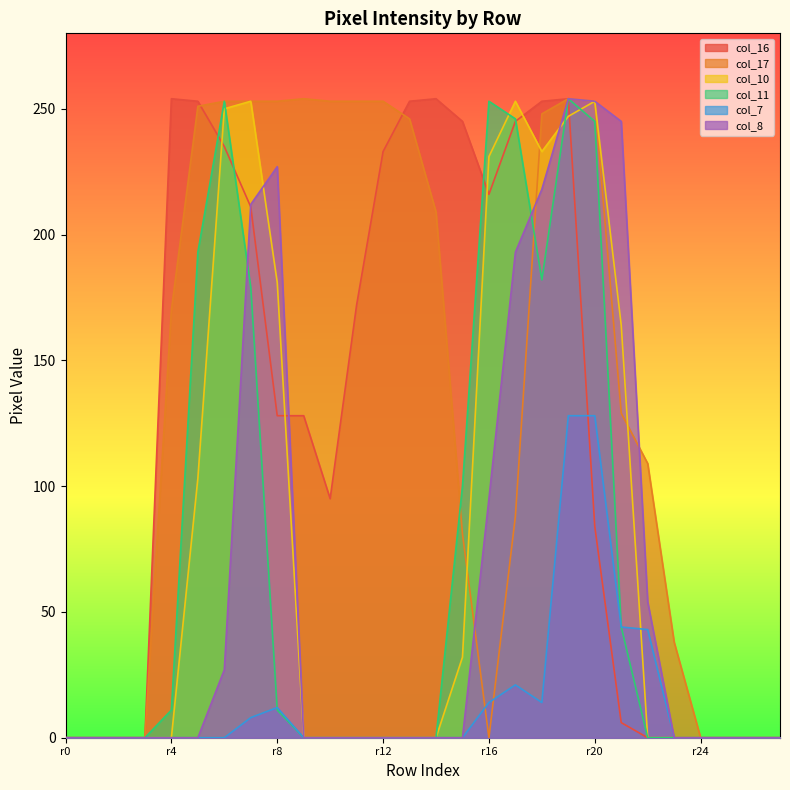

True or false: col_16 has a value of 156 at r12.

False